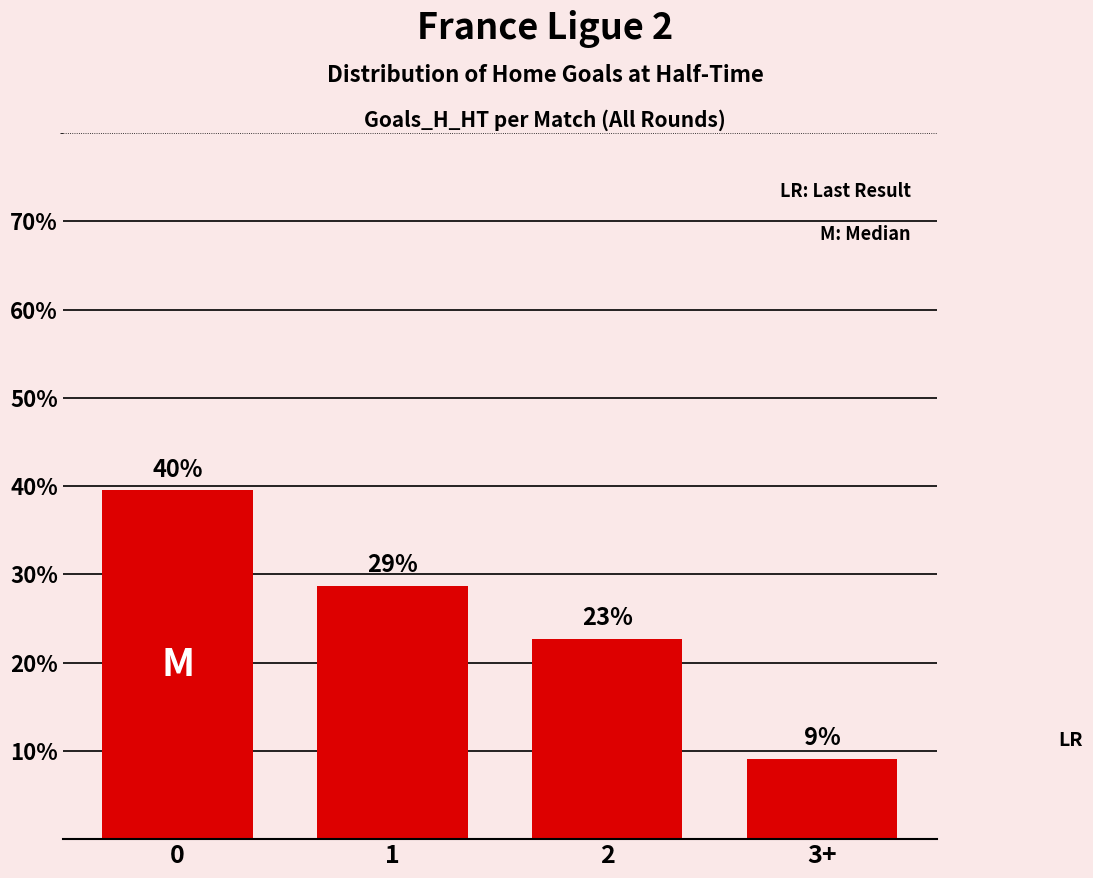

What is the approximate value at 1?

28.7